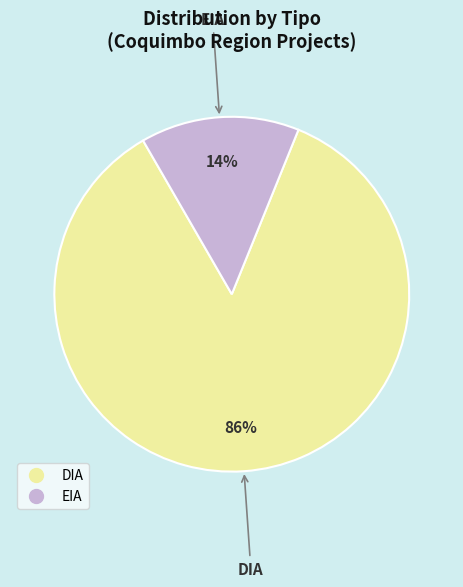

What is the majority slice?

DIA